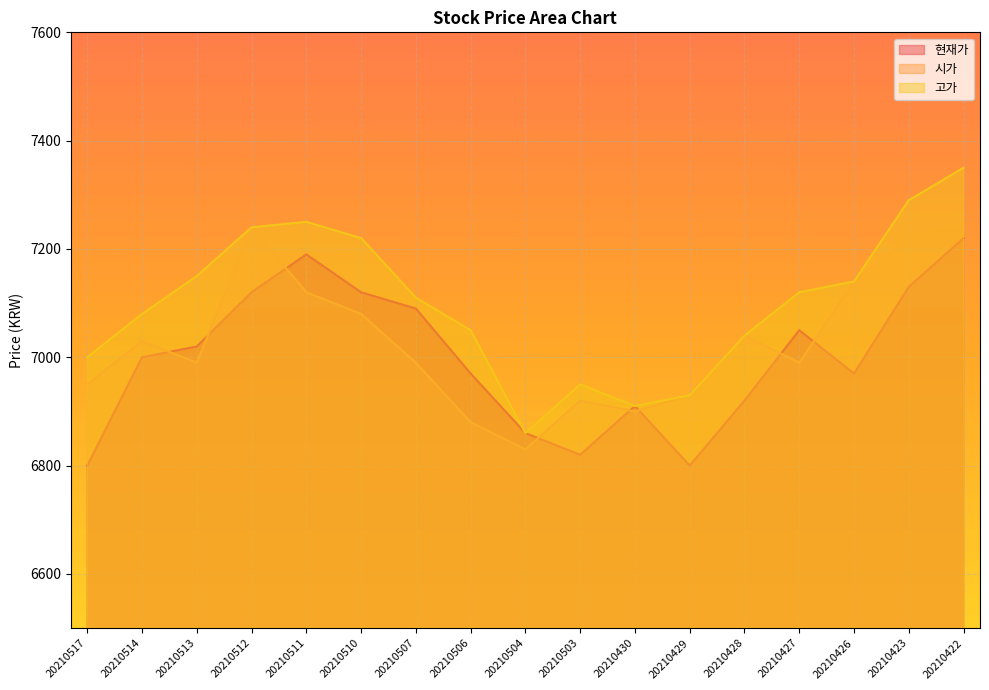

Where is 고가 nearest to the value 7105?

20210507